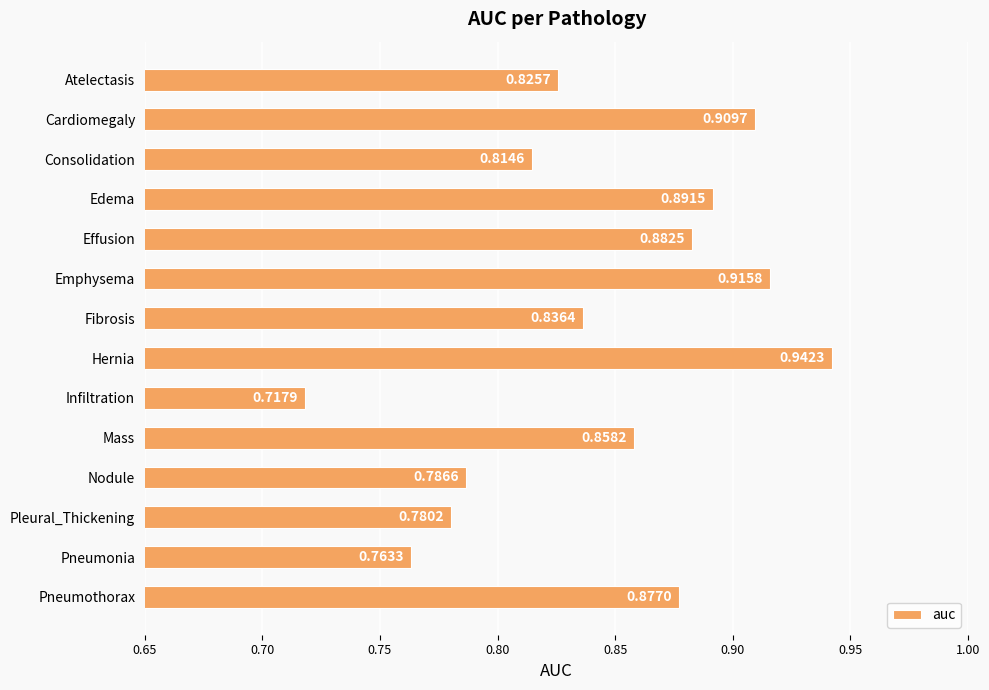

At which category does the chart reach its minimum across all series?

Infiltration